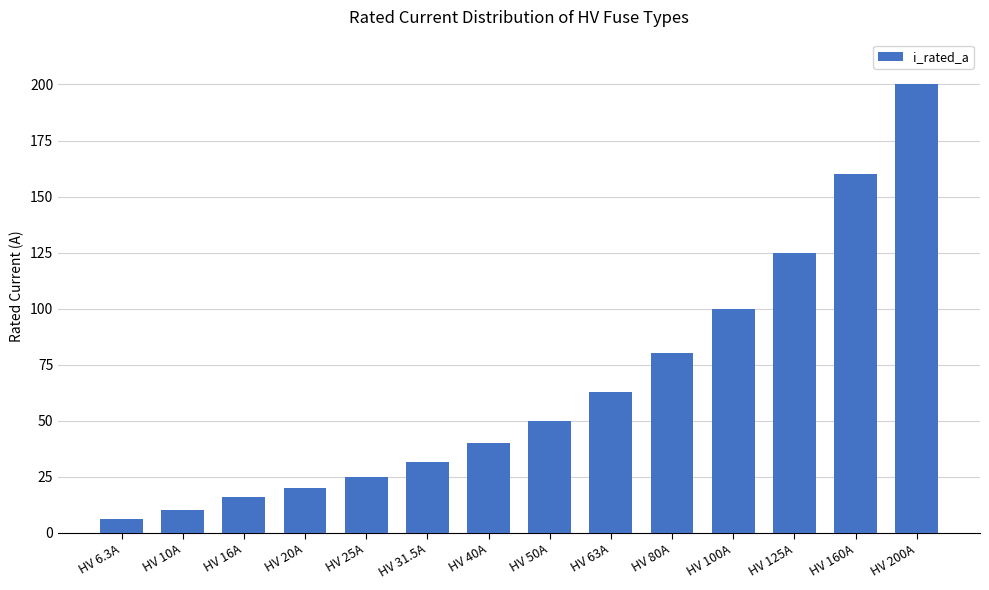

Reading left to right, transcribe all the data shown in this chart.

6.3	10.0	16.0	20.0	25.0	31.5	40.0	50.0	63.0	80.0	100.0	125.0	160.0	200.0